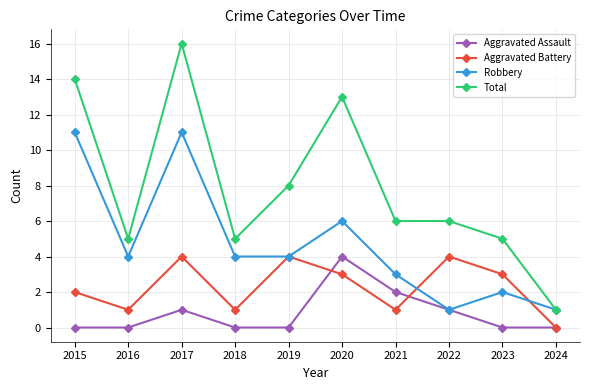

Count the number of data series in this chart.

4